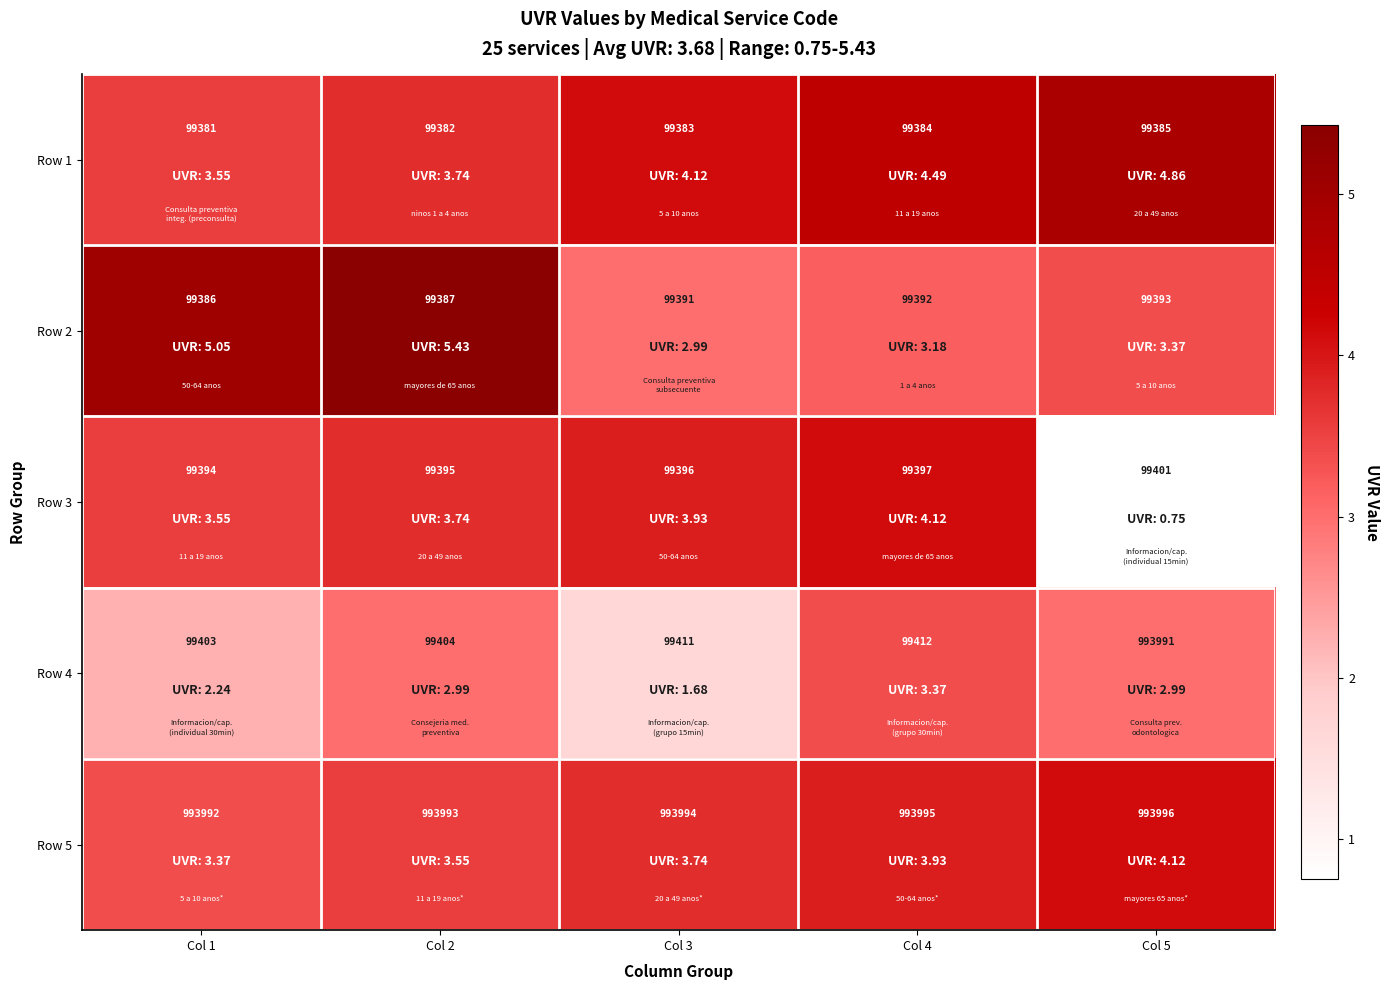

The Row 1 series shows 129377 at Col 1. True or false?

False